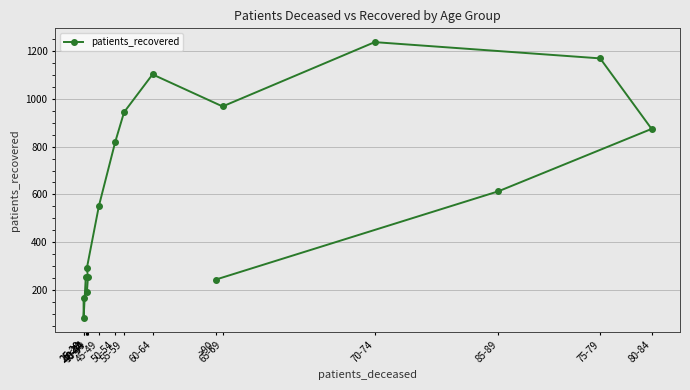

Reading left to right, transcribe all the data shown in this chart.

<20=254	25-29=83	25-29=167	40-44=191	35-39=253	40-44=292	45-49=552	50-54=821	55-59=944	60-64=1102	65-69=968	70-74=1237	75-79=1169	80-84=874	85-89=613	>90=244